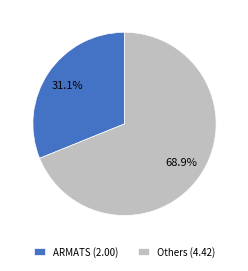

How many slices are in this pie chart?

2